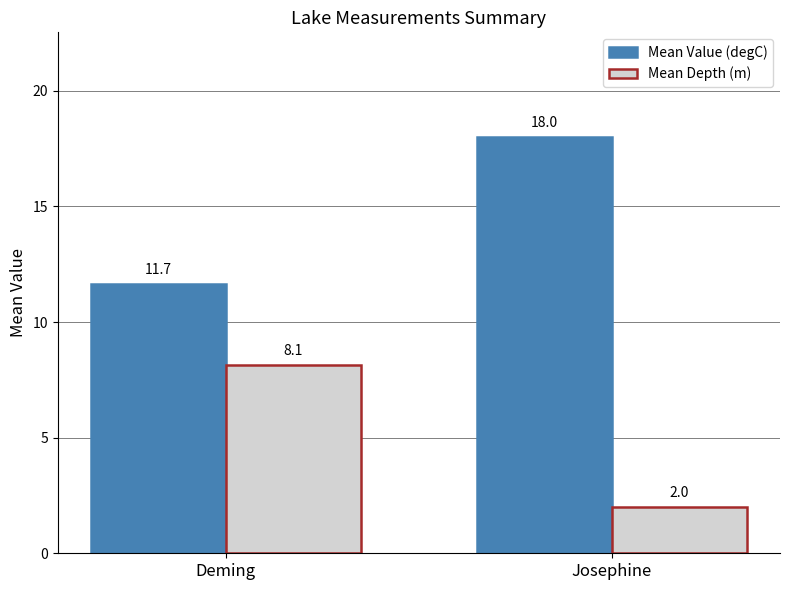

At how many categories does at least one series exceed 17?

1